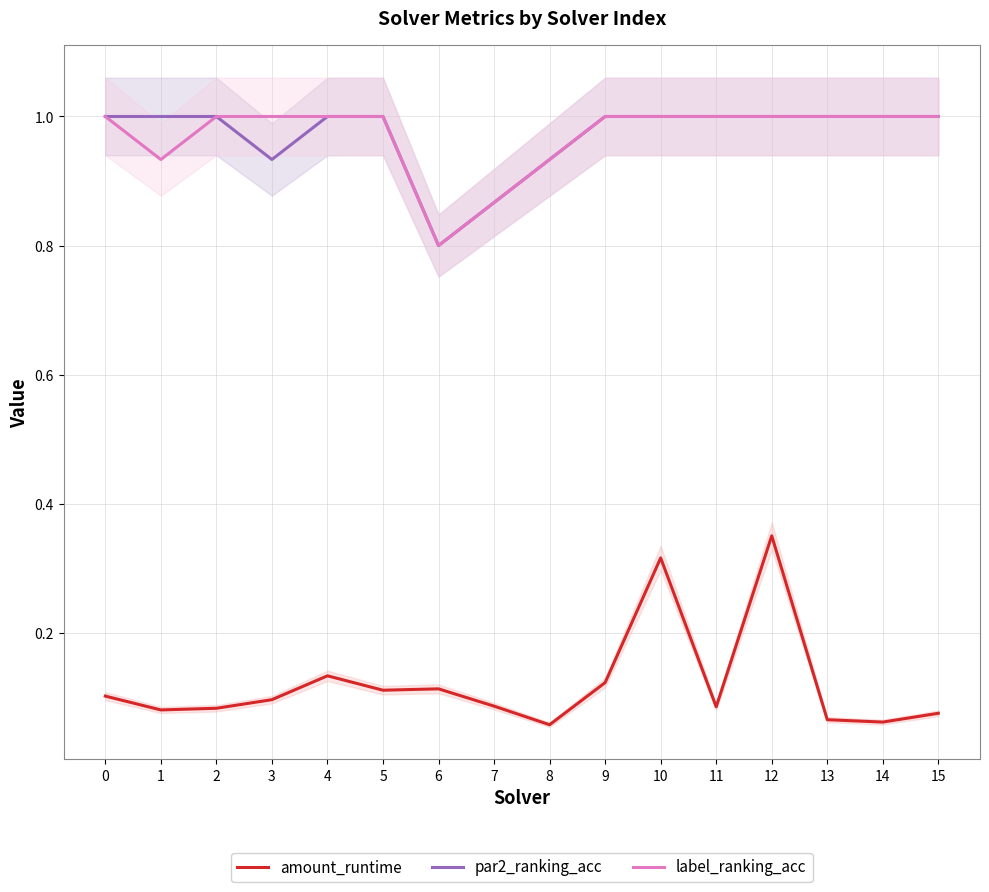

At which label is amount_runtime closest to 0?

8